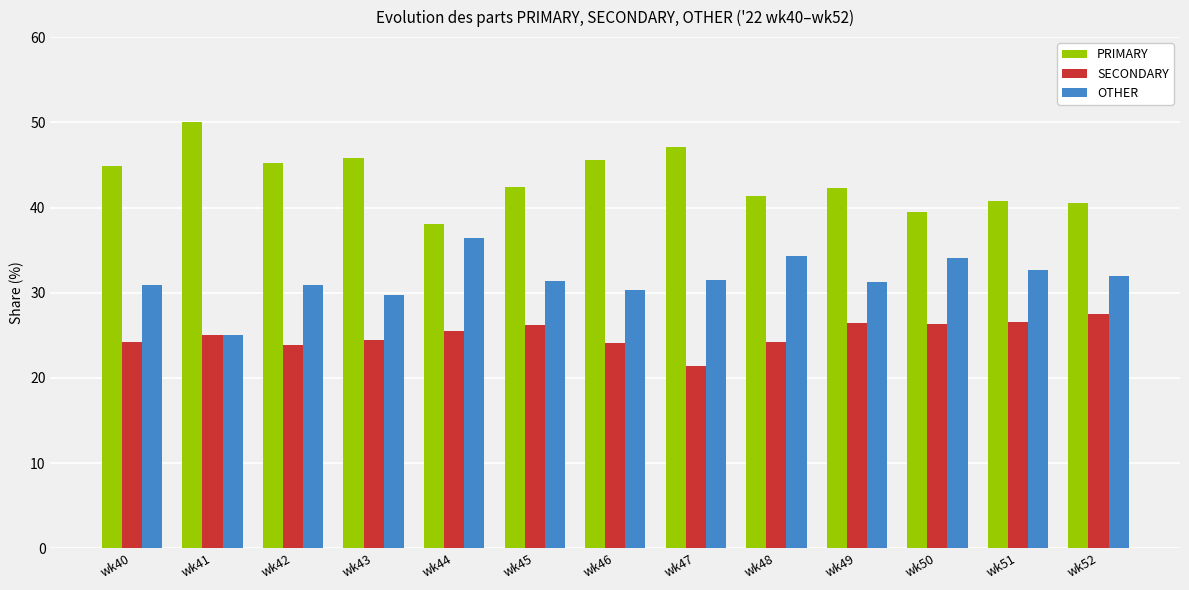

What is the difference between the highest and lowest values at wk40?

20.7